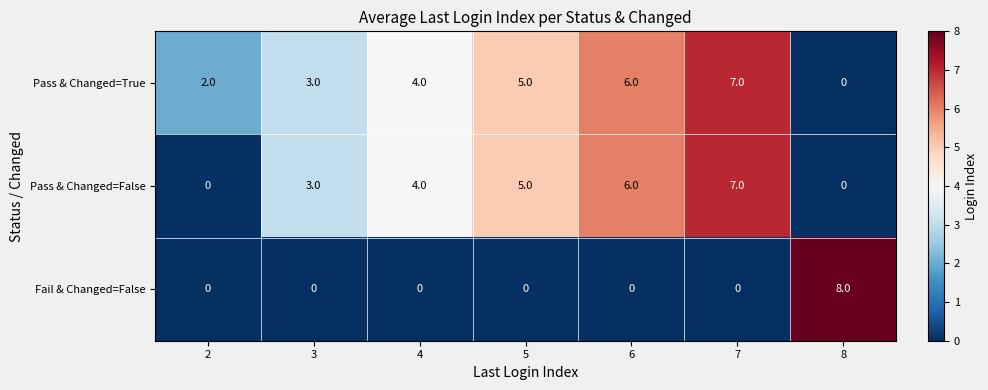

Is it true that Fail & Changed=False equals 0 at 2?

True